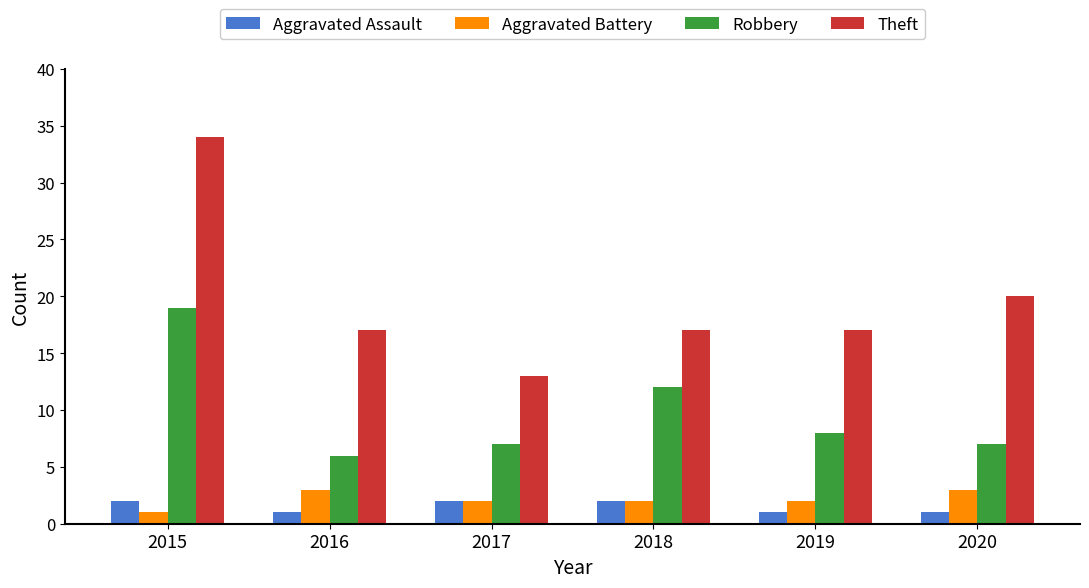

Rank the series by their maximum value, from lowest to highest.

Aggravated Assault, Aggravated Battery, Robbery, Theft